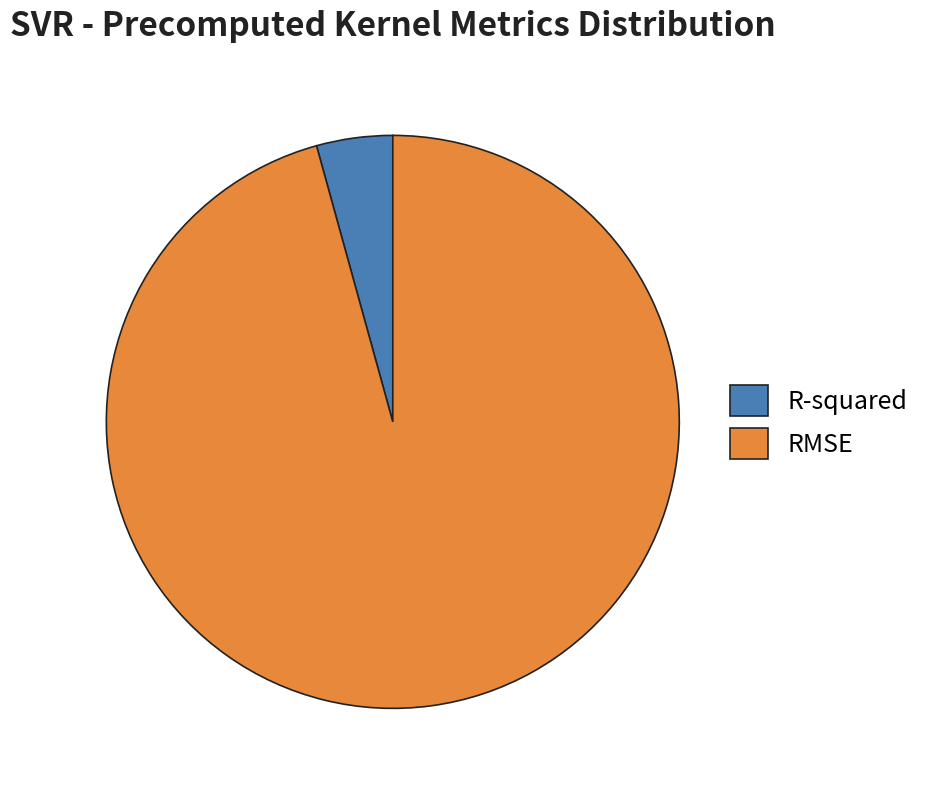

Does R-squared represent more than half of the total?

No